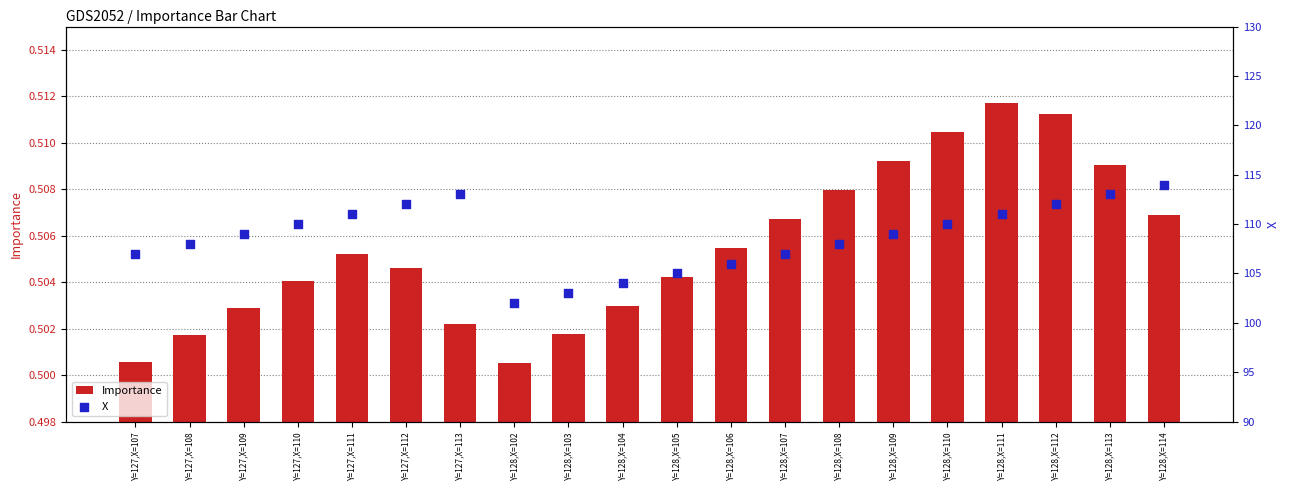

Which series reaches the minimum Y coordinate?

Importance